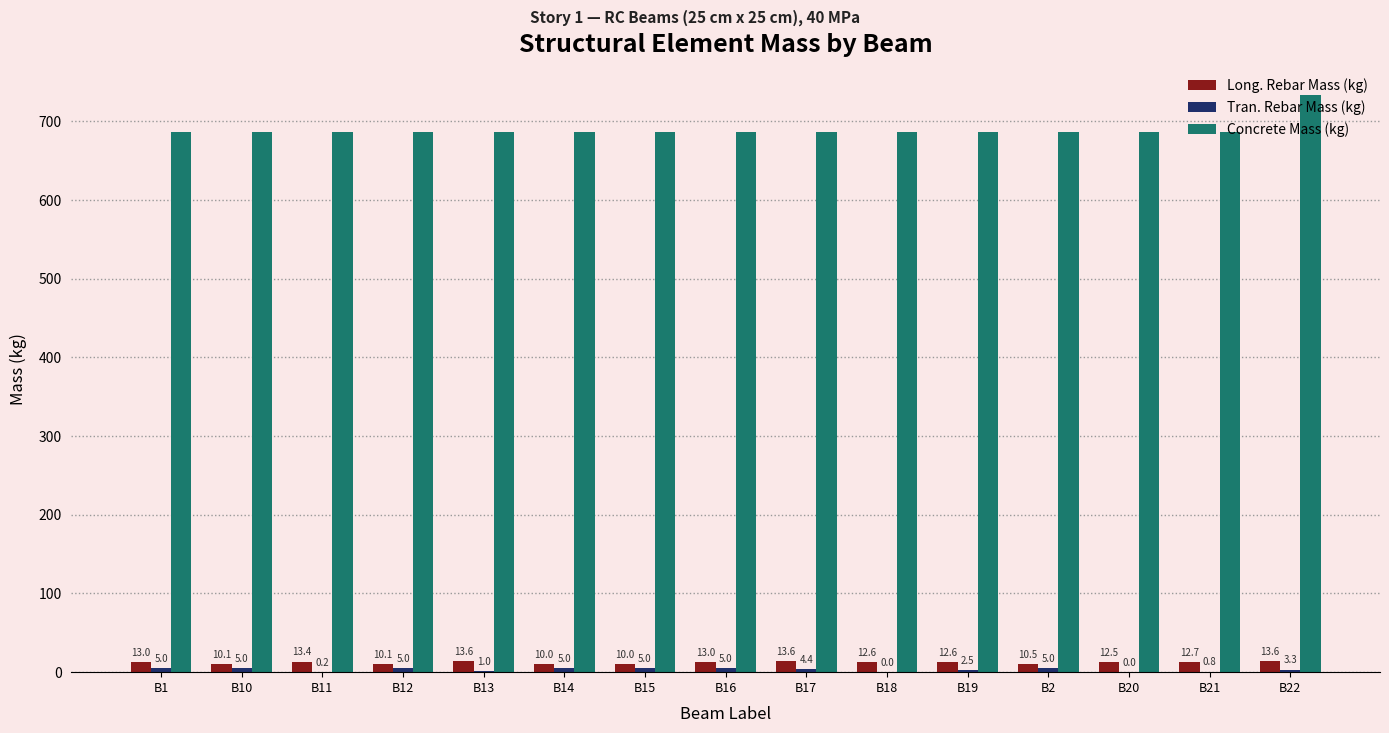

Where is Long. Rebar Mass (kg) nearest to the value 11?

B2